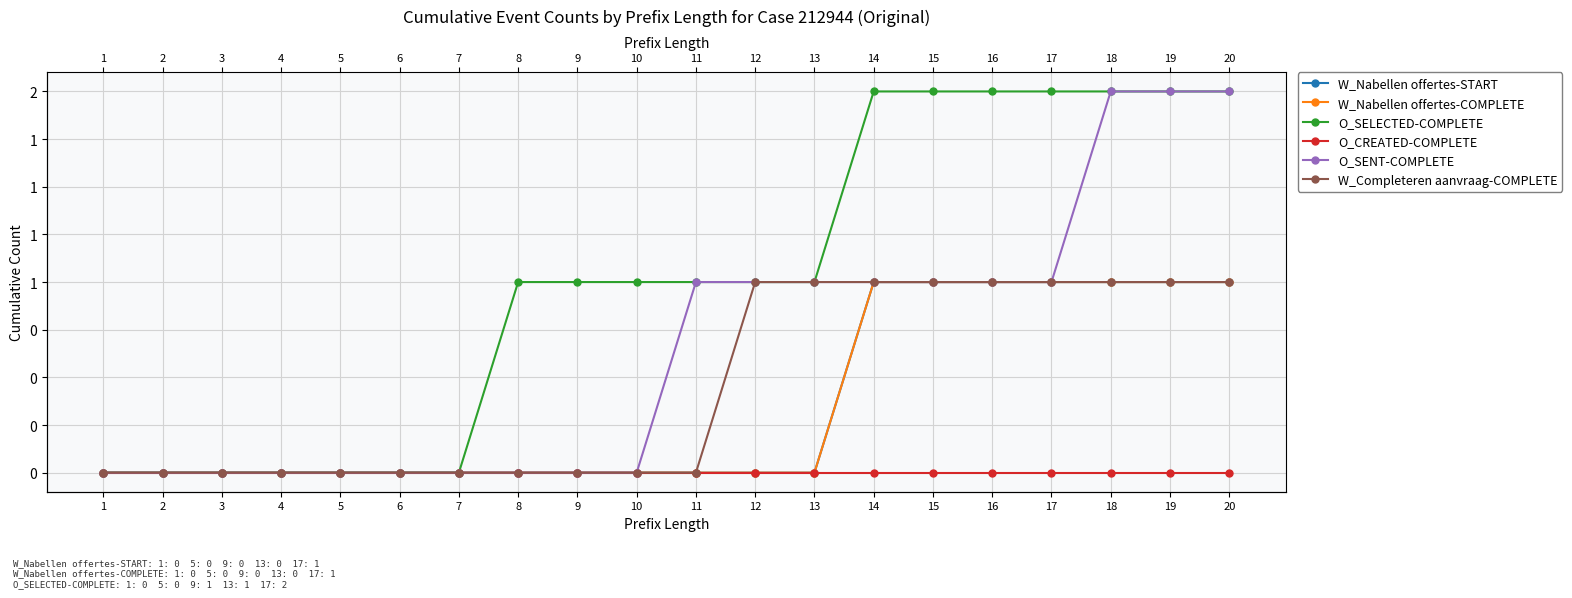

True or false: W_Nabellen offertes-COMPLETE and O_CREATED-COMPLETE intersect in this chart.

False